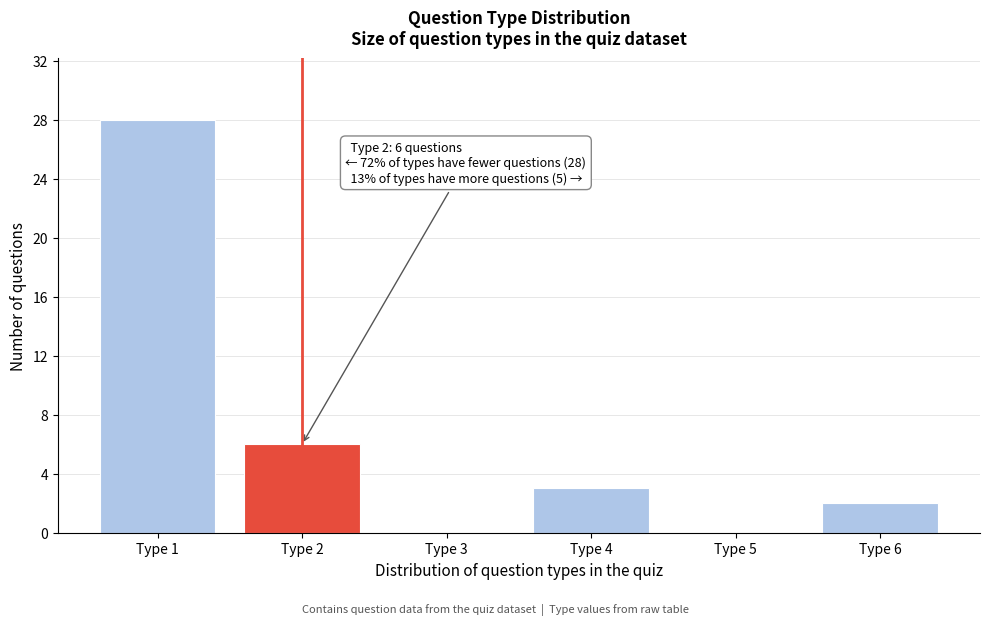

Which range on the x-axis has the tallest bar?

0.5 to 1.5